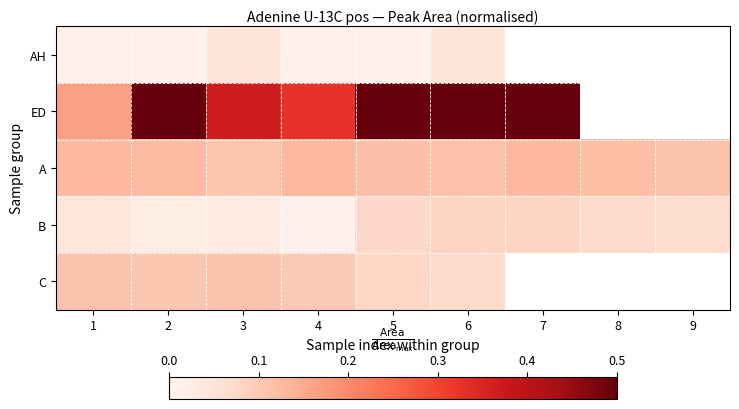

List the labels in order of B value, smallest first.

4, 2, 3, 1, 9, 8, 5, 7, 6